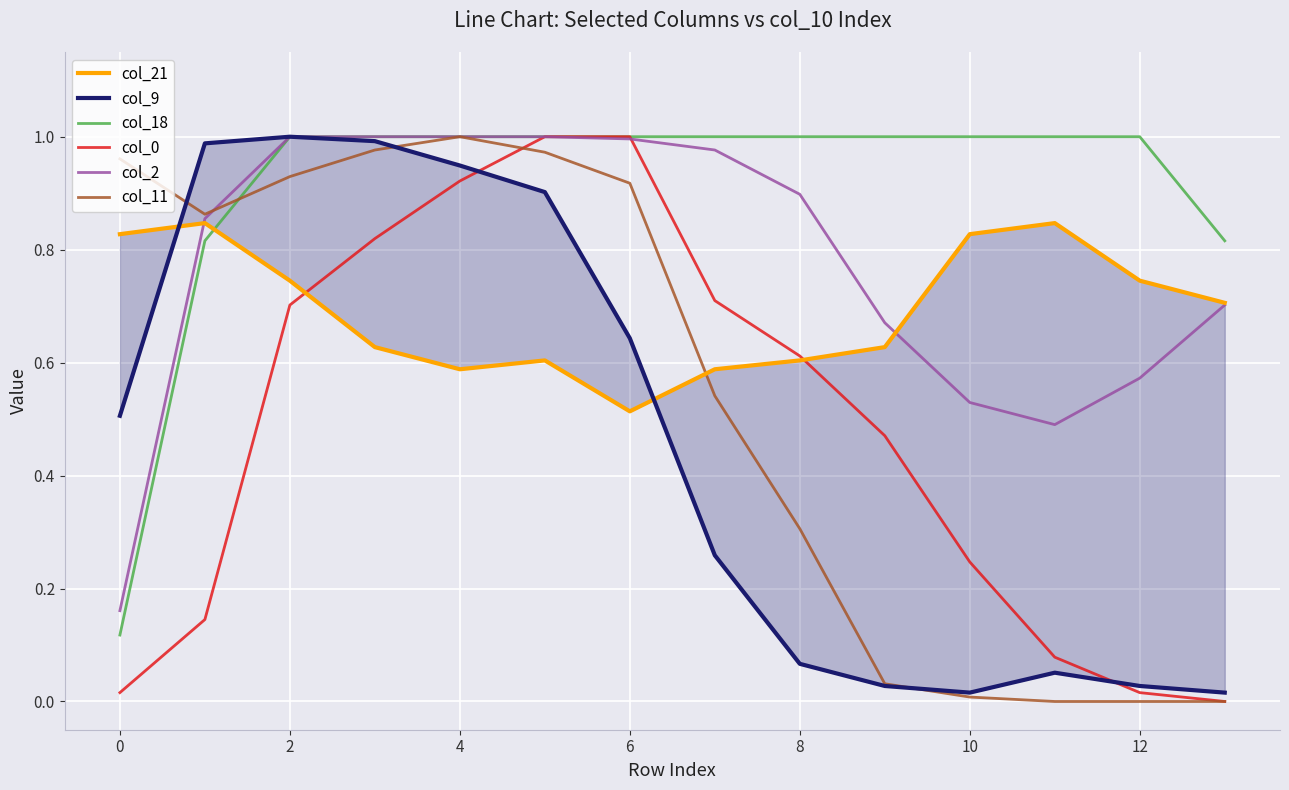

The col_0 series shows 0.0 at 12. True or false?

True